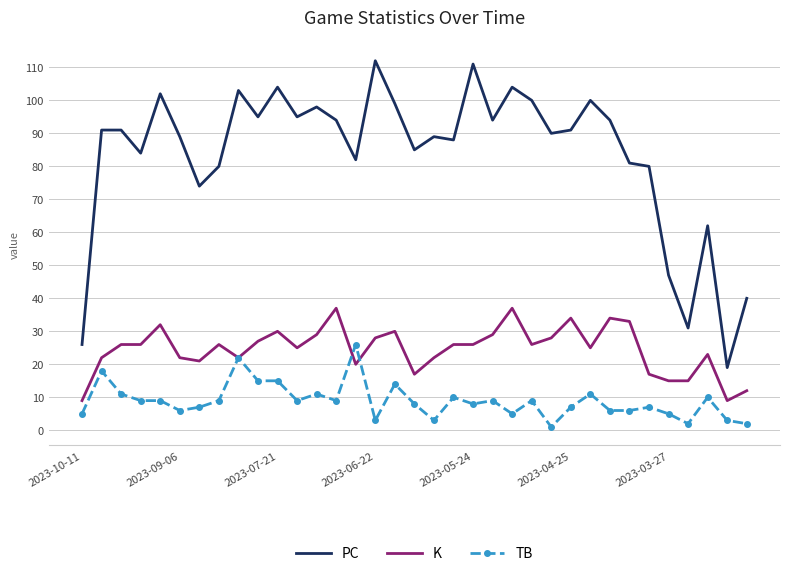

What is the maximum value shown in the chart?

112